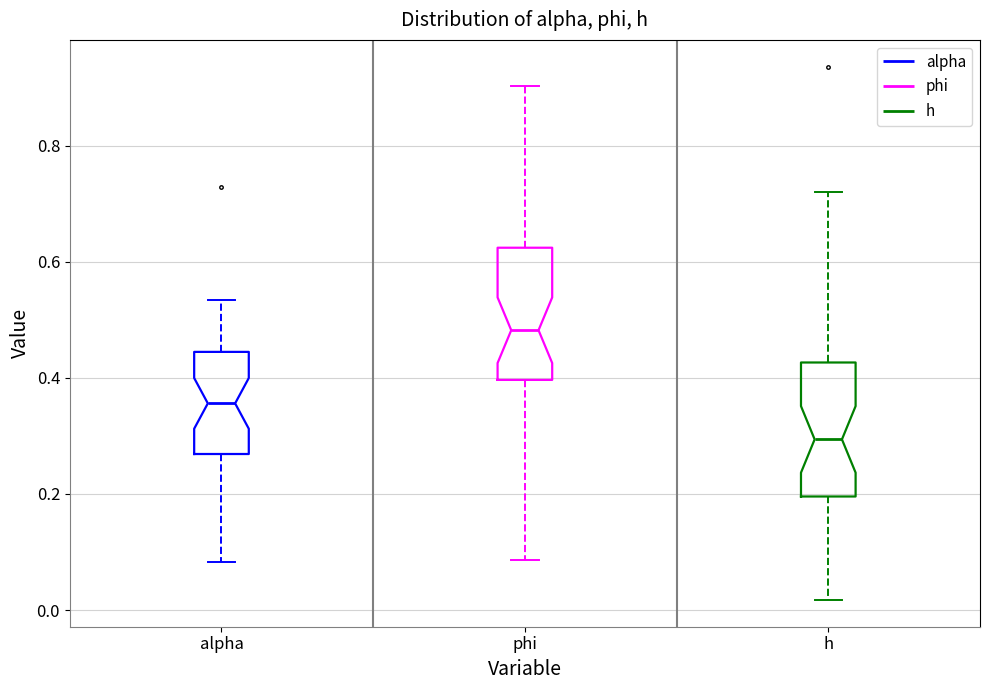

Reading left to right, read every box against the y-axis: the position of its median line, the range the box covers, and the ends of its whiskers. The values are not printed on the chart, so give them approximately, as read against the axis.

alpha: median 0.36, box 0.26 to 0.44, whiskers 0.08 to 0.54
phi: median 0.48, box 0.40 to 0.62, whiskers 0.08 to 0.90
h: median 0.30, box 0.20 to 0.42, whiskers 0.02 to 0.72